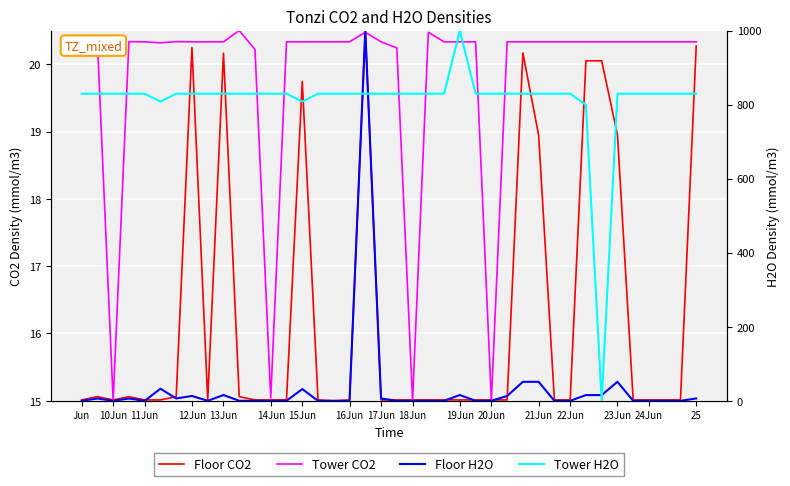

Is this an area chart (filled region under the line)?

No